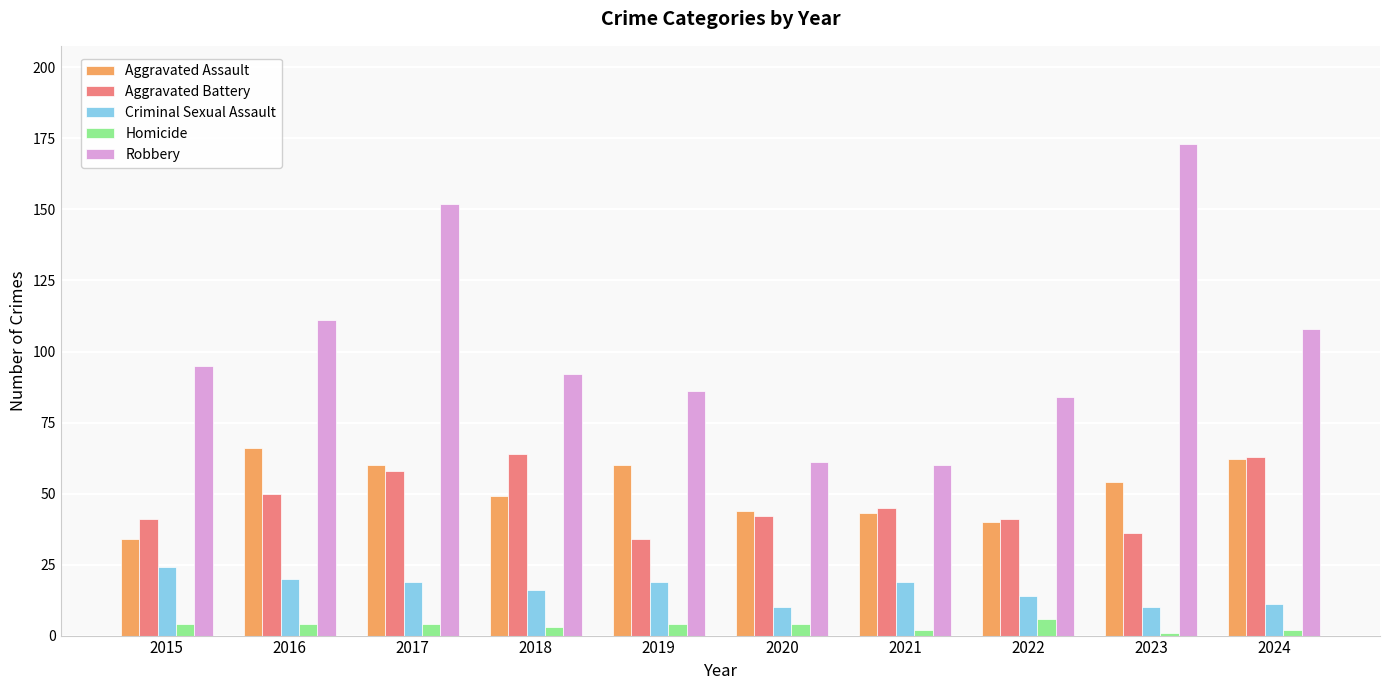

What is the approximate value of Robbery at 2015, to the nearest 50?

100